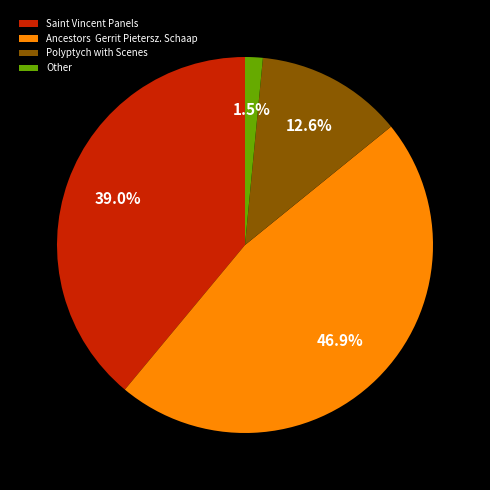

How many slices are in this pie chart?

4